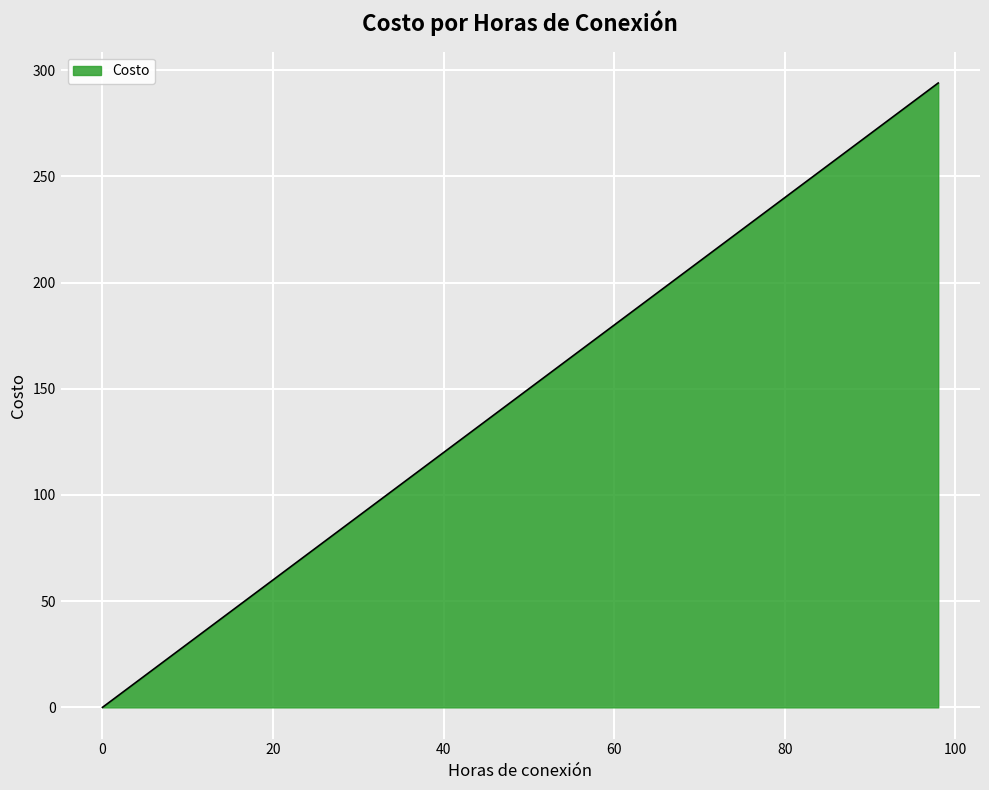

How many data points are less than 141?

7